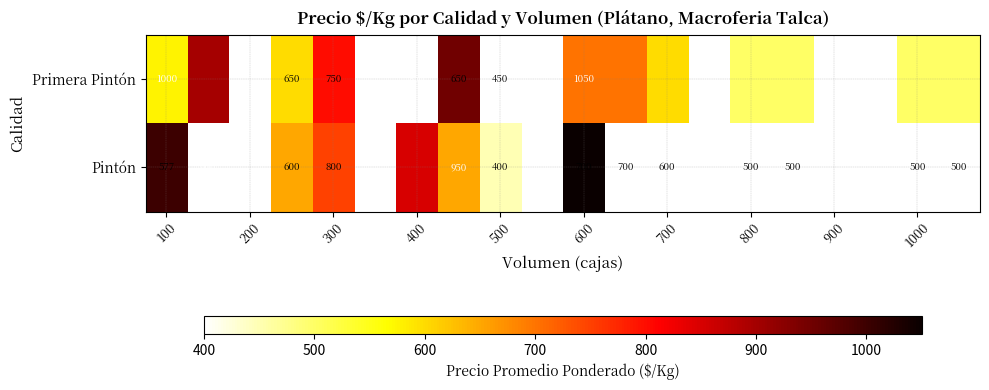

The Pintón series shows 1047.3 at 300. True or false?

False